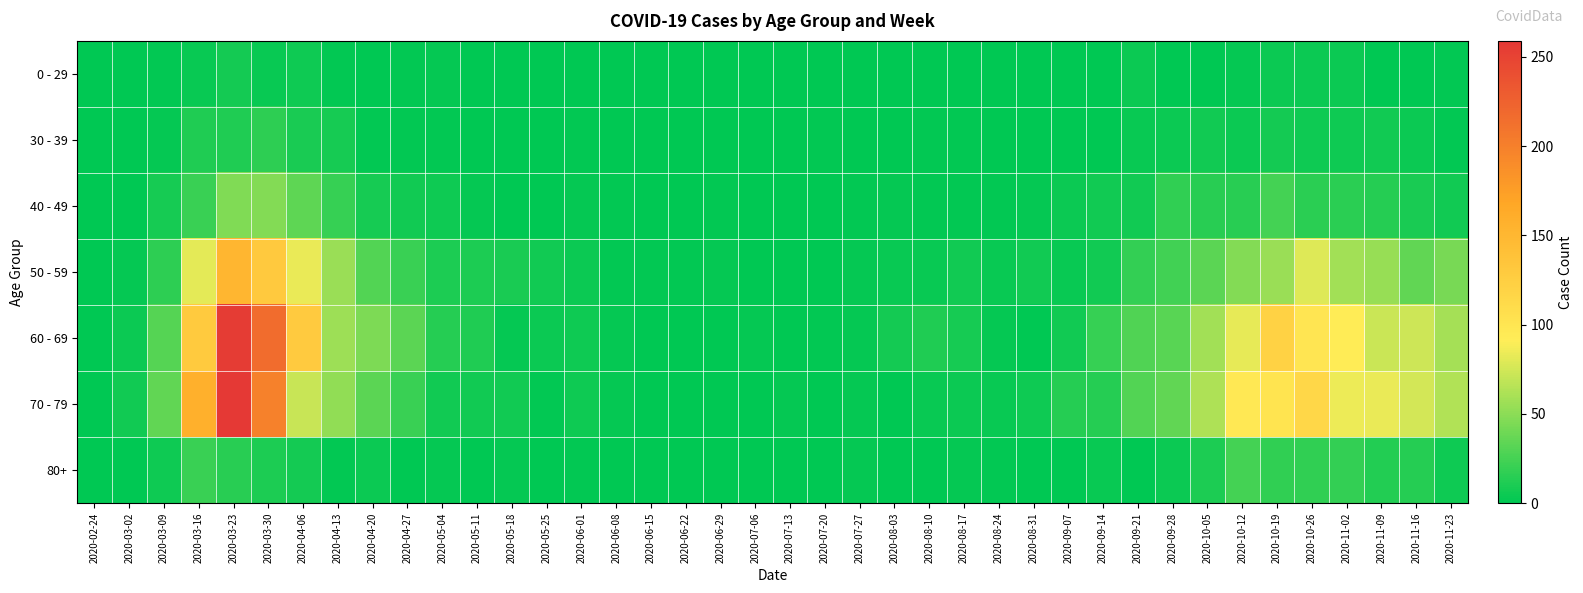

Reading right to left, what are all the values shown in this chart?

0 - 29: 2020-11-23=2	2020-11-16=0	2020-11-09=1	2020-11-02=5	2020-10-26=5	2020-10-19=5	2020-10-12=3	2020-10-05=1	2020-09-28=0	2020-09-21=5	2020-09-14=1	2020-09-07=0	2020-08-31=0	2020-08-24=0	2020-08-17=0	2020-08-10=1	2020-08-03=1	2020-07-27=0	2020-07-20=1	2020-07-13=0	2020-07-06=0	2020-06-29=0	2020-06-22=1	2020-06-15=0	2020-06-08=0	2020-06-01=0	2020-05-25=0	2020-05-18=0	2020-05-11=1	2020-05-04=3	2020-04-27=2	2020-04-20=1	2020-04-13=2	2020-04-06=6	2020-03-30=4	2020-03-23=8	2020-03-16=4	2020-03-09=2	2020-03-02=0	2020-02-24=0
30 - 39: 2020-11-23=2	2020-11-16=5	2020-11-09=7	2020-11-02=6	2020-10-26=6	2020-10-19=8	2020-10-12=5	2020-10-05=7	2020-09-28=5	2020-09-21=4	2020-09-14=1	2020-09-07=1	2020-08-31=0	2020-08-24=0	2020-08-17=2	2020-08-10=2	2020-08-03=0	2020-07-27=0	2020-07-20=2	2020-07-13=0	2020-07-06=1	2020-06-29=0	2020-06-22=0	2020-06-15=0	2020-06-08=0	2020-06-01=2	2020-05-25=0	2020-05-18=1	2020-05-11=0	2020-05-04=2	2020-04-27=2	2020-04-20=2	2020-04-13=9	2020-04-06=10	2020-03-30=17	2020-03-23=12	2020-03-16=12	2020-03-09=3	2020-03-02=1	2020-02-24=0
40 - 49: 2020-11-23=7	2020-11-16=10	2020-11-09=14	2020-11-02=16	2020-10-26=16	2020-10-19=25	2020-10-12=15	2020-10-05=15	2020-09-28=18	2020-09-21=7	2020-09-14=7	2020-09-07=5	2020-08-31=3	2020-08-24=2	2020-08-17=2	2020-08-10=2	2020-08-03=3	2020-07-27=2	2020-07-20=1	2020-07-13=0	2020-07-06=1	2020-06-29=2	2020-06-22=1	2020-06-15=1	2020-06-08=2	2020-06-01=3	2020-05-25=1	2020-05-18=0	2020-05-11=3	2020-05-04=6	2020-04-27=7	2020-04-20=9	2020-04-13=20	2020-04-06=34	2020-03-30=47	2020-03-23=46	2020-03-16=21	2020-03-09=9	2020-03-02=1	2020-02-24=1
50 - 59: 2020-11-23=43	2020-11-16=35	2020-11-09=54	2020-11-02=58	2020-10-26=79	2020-10-19=55	2020-10-12=47	2020-10-05=33	2020-09-28=24	2020-09-21=19	2020-09-14=7	2020-09-07=4	2020-08-31=7	2020-08-24=4	2020-08-17=7	2020-08-10=4	2020-08-03=4	2020-07-27=3	2020-07-20=1	2020-07-13=0	2020-07-06=1	2020-06-29=3	2020-06-22=2	2020-06-15=2	2020-06-08=2	2020-06-01=5	2020-05-25=7	2020-05-18=10	2020-05-11=11	2020-05-04=11	2020-04-27=21	2020-04-20=30	2020-04-13=55	2020-04-06=83	2020-03-30=131	2020-03-23=151	2020-03-16=81	2020-03-09=17	2020-03-02=3	2020-02-24=1
60 - 69: 2020-11-23=59	2020-11-16=73	2020-11-09=72	2020-11-02=93	2020-10-26=100	2020-10-19=121	2020-10-12=82	2020-10-05=58	2020-09-28=32	2020-09-21=29	2020-09-14=20	2020-09-07=7	2020-08-31=1	2020-08-24=3	2020-08-17=9	2020-08-10=12	2020-08-03=8	2020-07-27=3	2020-07-20=2	2020-07-13=0	2020-07-06=3	2020-06-29=0	2020-06-22=0	2020-06-15=1	2020-06-08=3	2020-06-01=6	2020-05-25=5	2020-05-18=3	2020-05-11=12	2020-05-04=14	2020-04-27=33	2020-04-20=45	2020-04-13=56	2020-04-06=129	2020-03-30=216	2020-03-23=255	2020-03-16=130	2020-03-09=31	2020-03-02=5	2020-02-24=1
70 - 79: 2020-11-23=63	2020-11-16=75	2020-11-09=83	2020-11-02=84	2020-10-26=115	2020-10-19=102	2020-10-12=97	2020-10-05=62	2020-09-28=35	2020-09-21=30	2020-09-14=14	2020-09-07=14	2020-08-31=6	2020-08-24=4	2020-08-17=5	2020-08-10=4	2020-08-03=1	2020-07-27=3	2020-07-20=1	2020-07-13=3	2020-07-06=0	2020-06-29=0	2020-06-22=1	2020-06-15=1	2020-06-08=3	2020-06-01=6	2020-05-25=2	2020-05-18=7	2020-05-11=7	2020-05-04=7	2020-04-27=21	2020-04-20=33	2020-04-13=52	2020-04-06=71	2020-03-30=199	2020-03-23=259	2020-03-16=158	2020-03-09=35	2020-03-02=7	2020-02-24=1
80+: 2020-11-23=6	2020-11-16=14	2020-11-09=13	2020-11-02=19	2020-10-26=18	2020-10-19=18	2020-10-12=25	2020-10-05=11	2020-09-28=5	2020-09-21=1	2020-09-14=4	2020-09-07=0	2020-08-31=0	2020-08-24=2	2020-08-17=3	2020-08-10=1	2020-08-03=1	2020-07-27=3	2020-07-20=1	2020-07-13=0	2020-07-06=0	2020-06-29=0	2020-06-22=0	2020-06-15=1	2020-06-08=0	2020-06-01=2	2020-05-25=1	2020-05-18=3	2020-05-11=0	2020-05-04=3	2020-04-27=0	2020-04-20=5	2020-04-13=2	2020-04-06=8	2020-03-30=11	2020-03-23=15	2020-03-16=21	2020-03-09=6	2020-03-02=1	2020-02-24=0